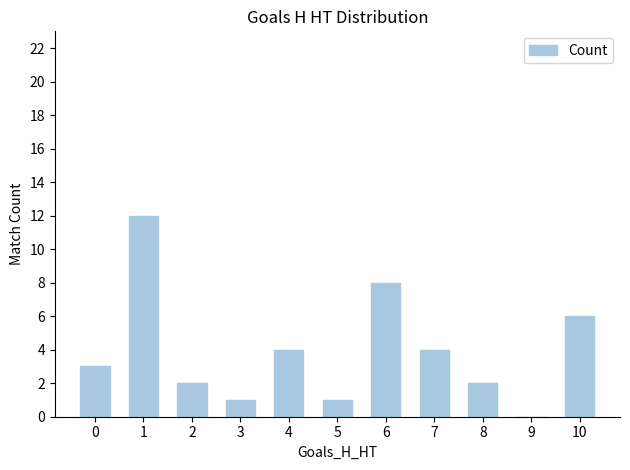

The chart shows a value of 6 at 10. True or false?

True